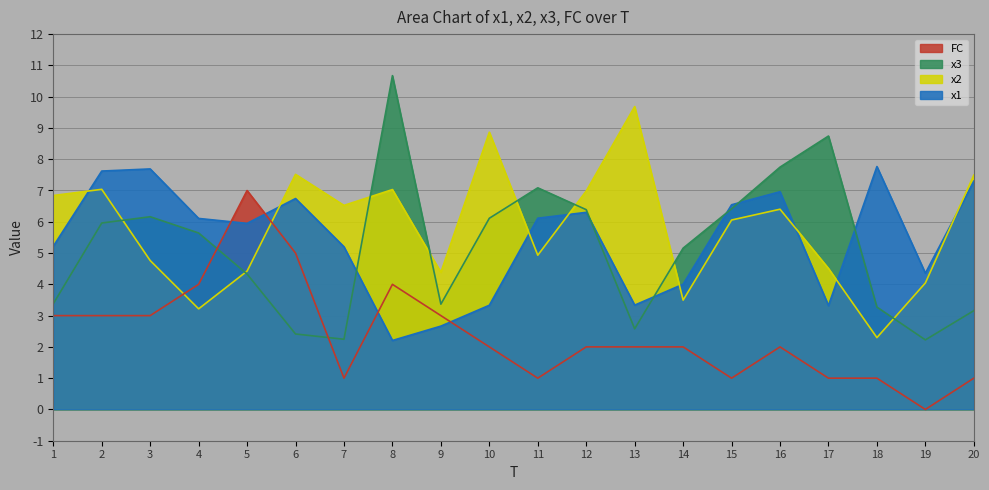

What is the spread (max minus min) of values at 14?

3.2